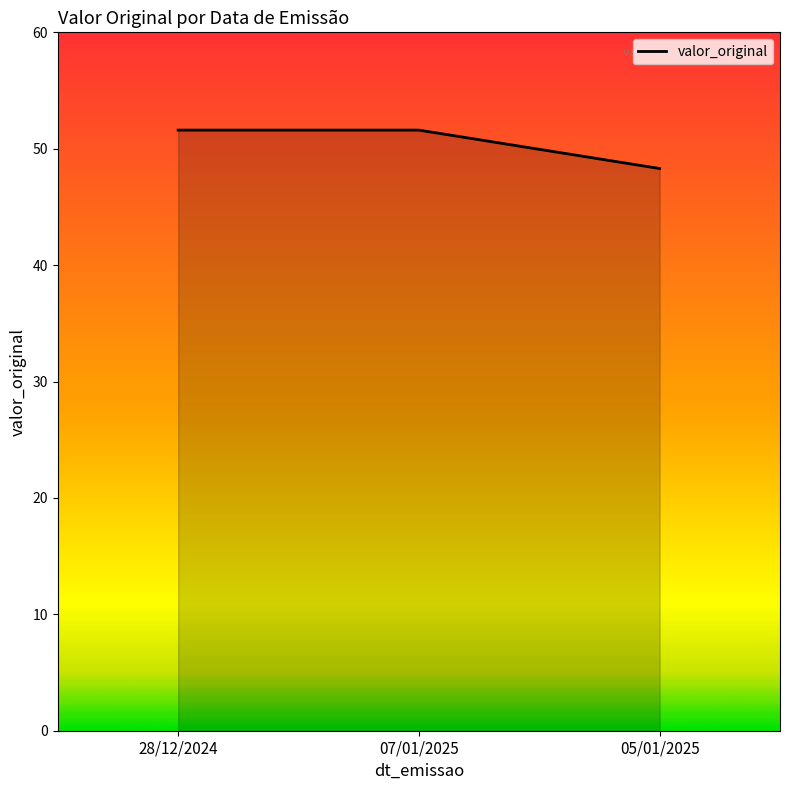

What position from the right is 07/01/2025?

2